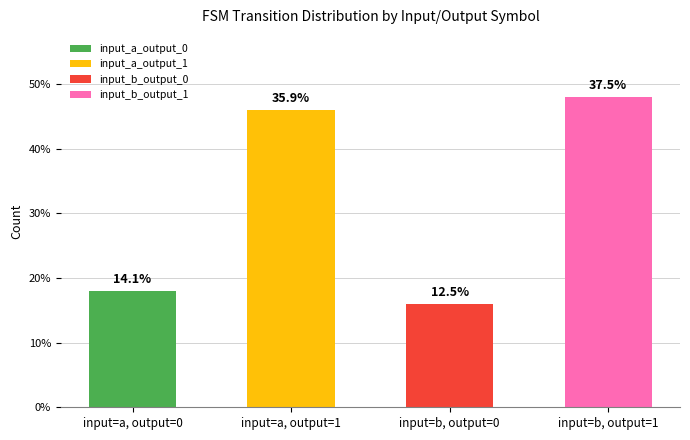

The value at input_a_output_0 is 18. True or false?

True